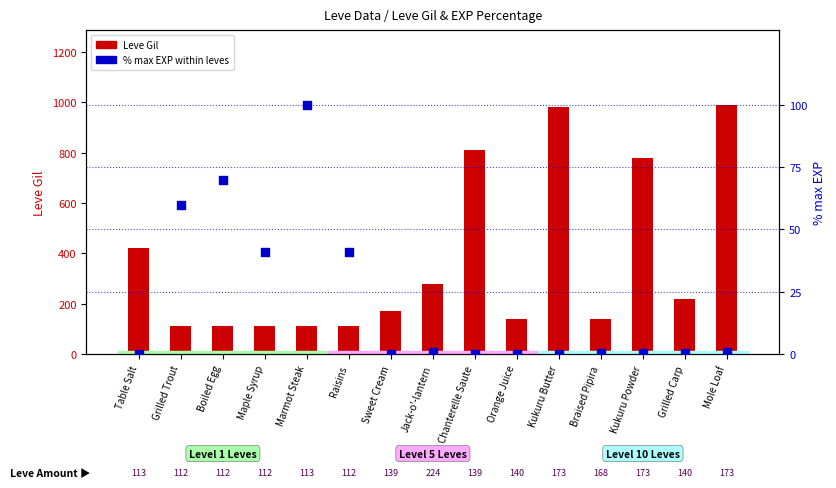

What are all the series names shown in the legend?

Leve Gil, % max EXP